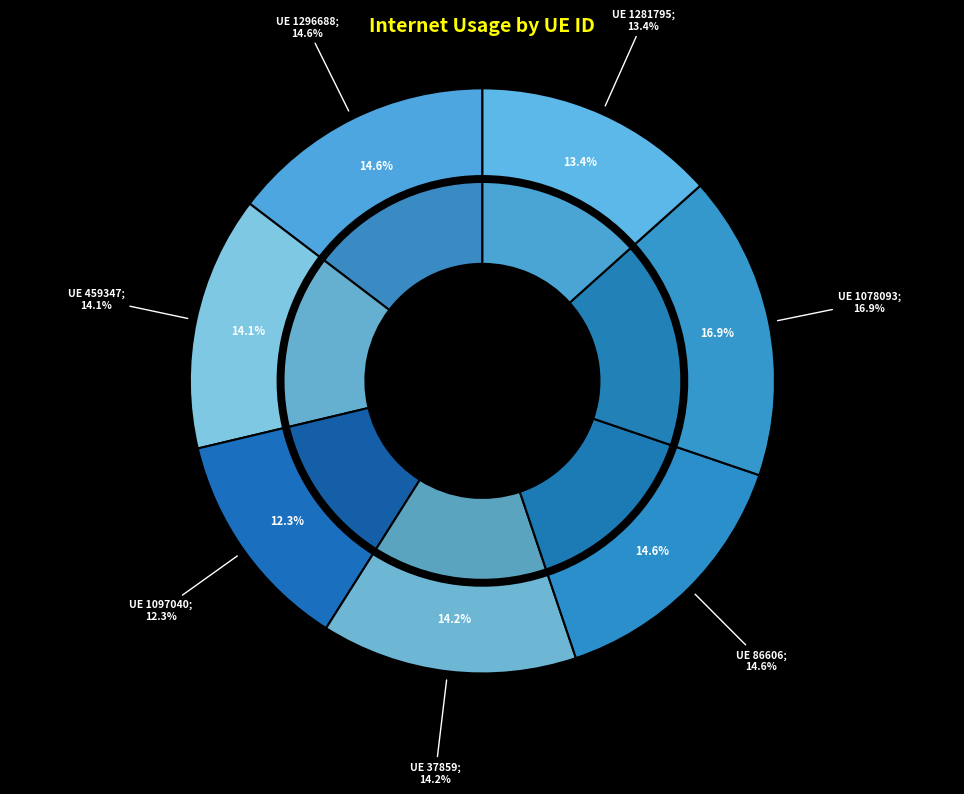

Which category has the biggest portion of the pie?

1078093